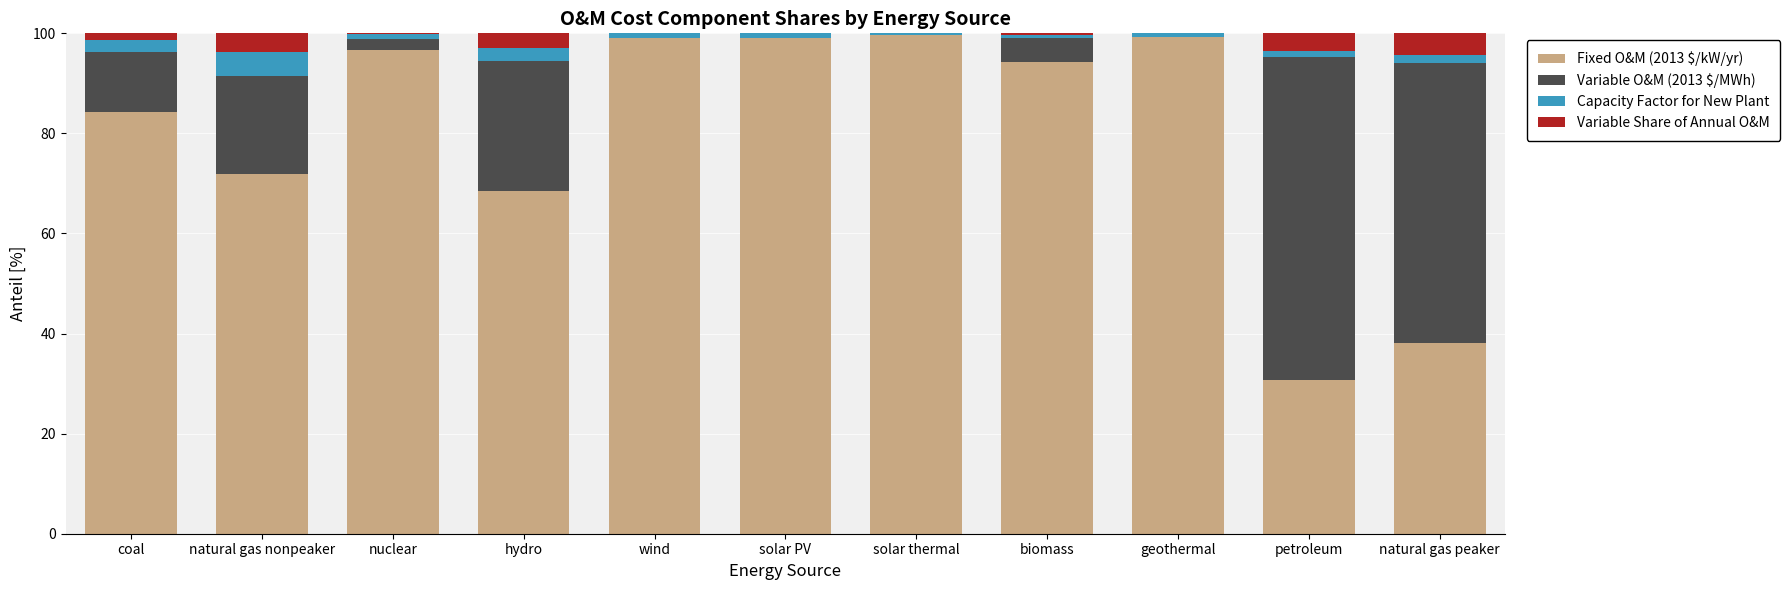

Is it true that Fixed O&M (2013 $/kW/yr) equals 58.1 at coal?

False